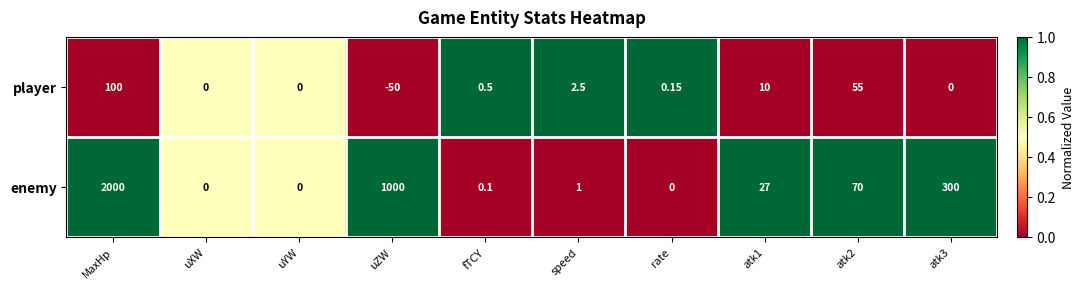

Where is enemy nearest to the value 1000?

uZW